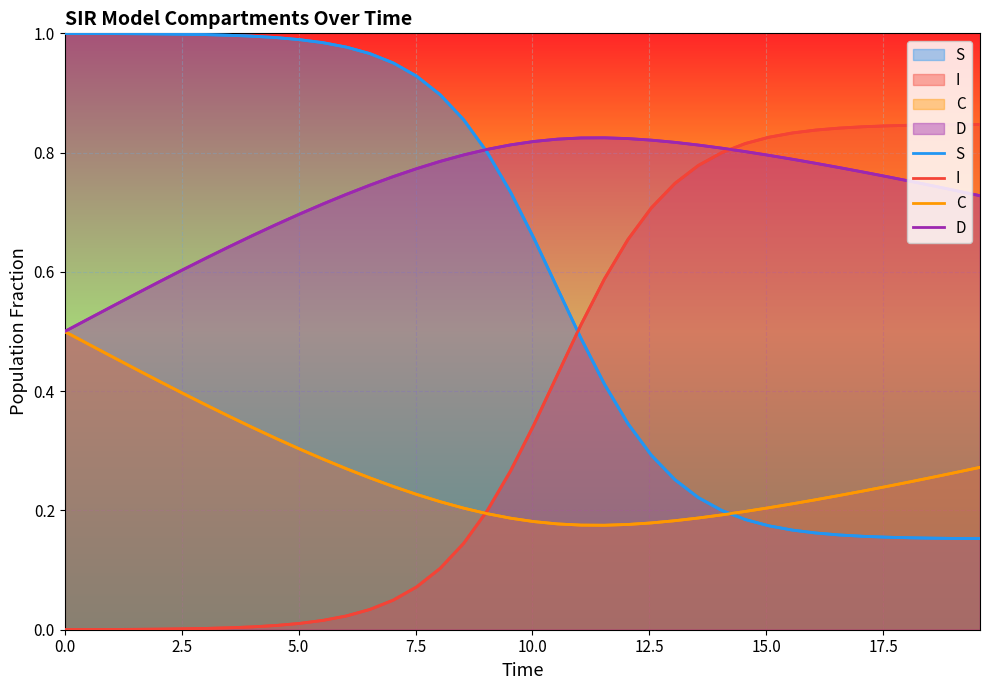

List the series in order of their peak value, highest first.

S, I, D, C